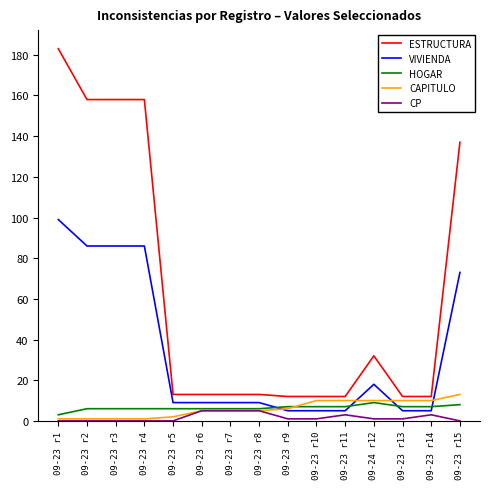

Reading left to right, transcribe all the data shown in this chart.

ESTRUCTURA: 09-23 r1=183	09-23 r2=158	09-23 r3=158	09-23 r4=158	09-23 r5=13	09-23 r6=13	09-23 r7=13	09-23 r8=13	09-23 r9=12	09-23 r10=12	09-23 r11=12	09-24 r12=32	09-23 r13=12	09-23 r14=12	09-23 r15=137
VIVIENDA: 09-23 r1=99	09-23 r2=86	09-23 r3=86	09-23 r4=86	09-23 r5=9	09-23 r6=9	09-23 r7=9	09-23 r8=9	09-23 r9=5	09-23 r10=5	09-23 r11=5	09-24 r12=18	09-23 r13=5	09-23 r14=5	09-23 r15=73
HOGAR: 09-23 r1=3	09-23 r2=6	09-23 r3=6	09-23 r4=6	09-23 r5=6	09-23 r6=6	09-23 r7=6	09-23 r8=6	09-23 r9=7	09-23 r10=7	09-23 r11=7	09-24 r12=9	09-23 r13=7	09-23 r14=7	09-23 r15=8
CAPITULO: 09-23 r1=1	09-23 r2=1	09-23 r3=1	09-23 r4=1	09-23 r5=2	09-23 r6=5	09-23 r7=5	09-23 r8=5	09-23 r9=6	09-23 r10=10	09-23 r11=10	09-24 r12=10	09-23 r13=10	09-23 r14=10	09-23 r15=13
CP: 09-23 r1=0	09-23 r2=0	09-23 r3=0	09-23 r4=0	09-23 r5=0	09-23 r6=5	09-23 r7=5	09-23 r8=5	09-23 r9=1	09-23 r10=1	09-23 r11=3	09-24 r12=1	09-23 r13=1	09-23 r14=3	09-23 r15=0